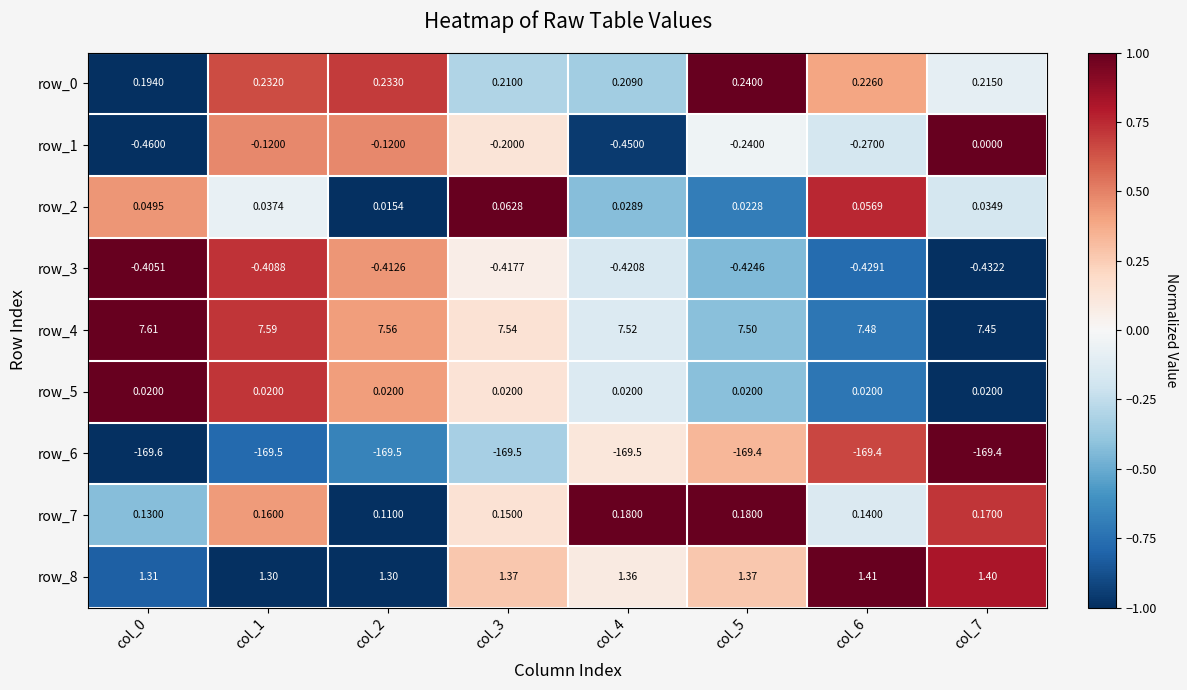

Is the value of row_8 at col_6 greater than the value of row_4 at col_4?

No